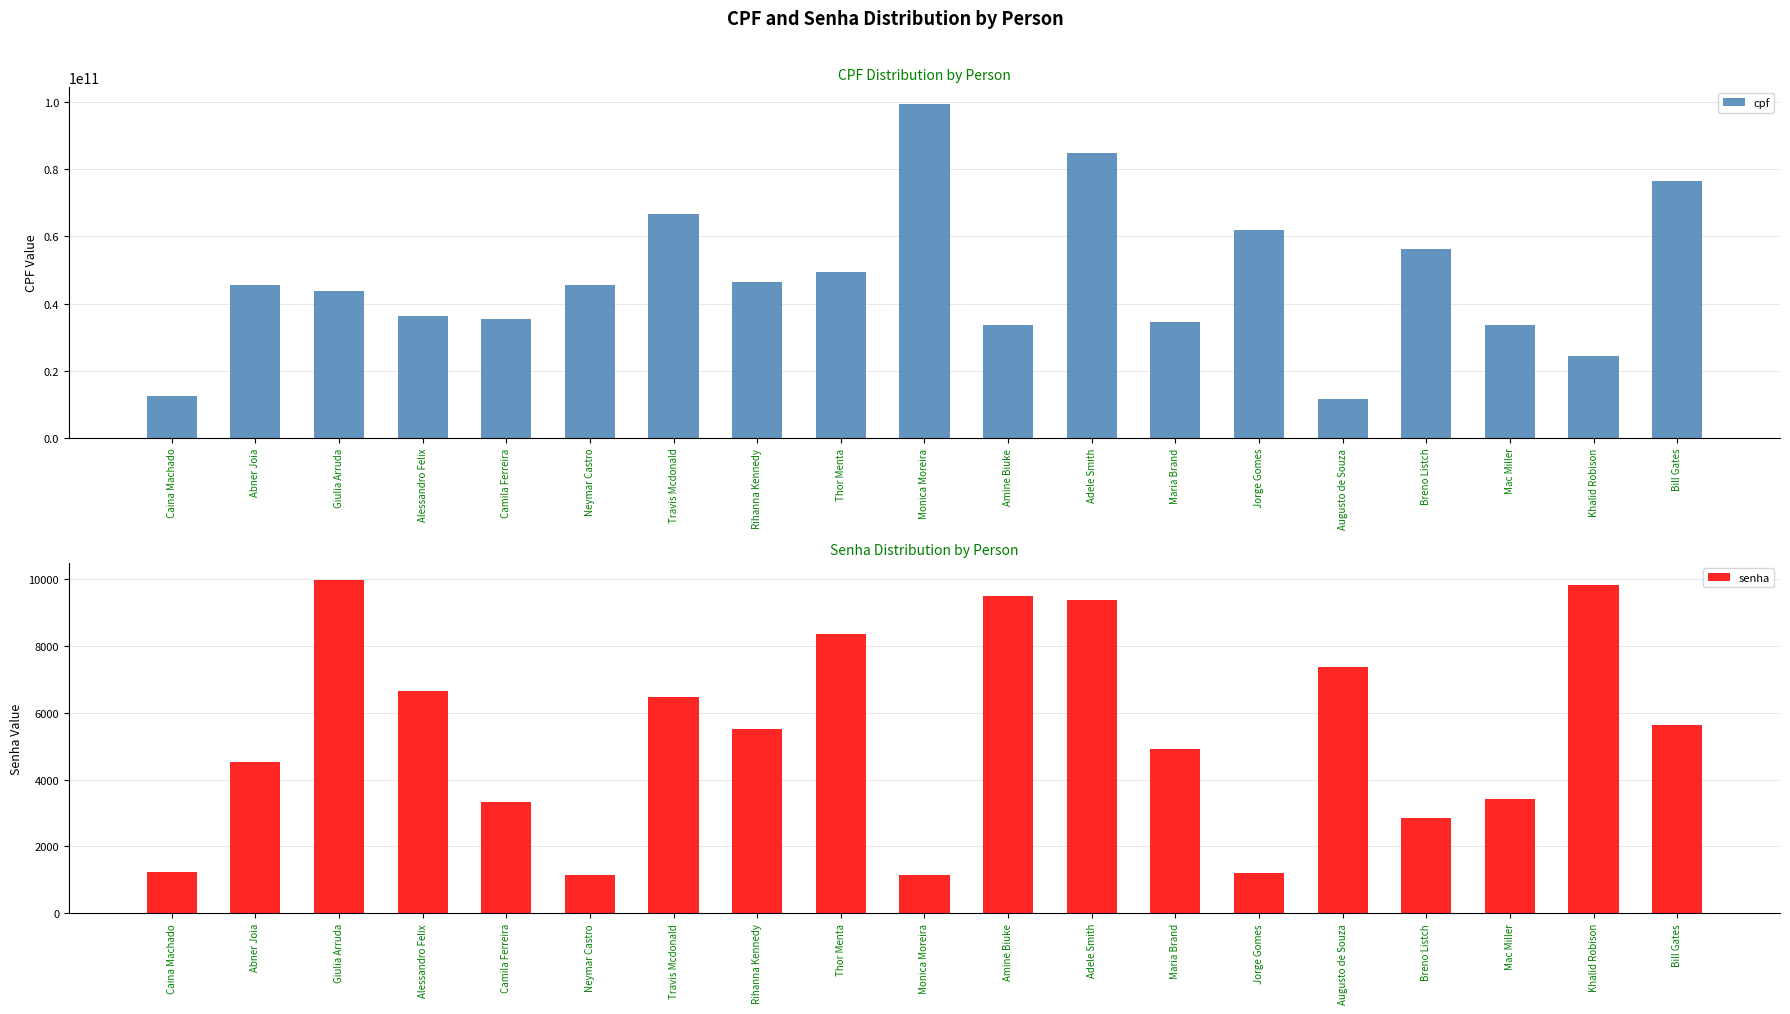

What is the difference between the maximum and minimum values in the cpf series?

87709788896